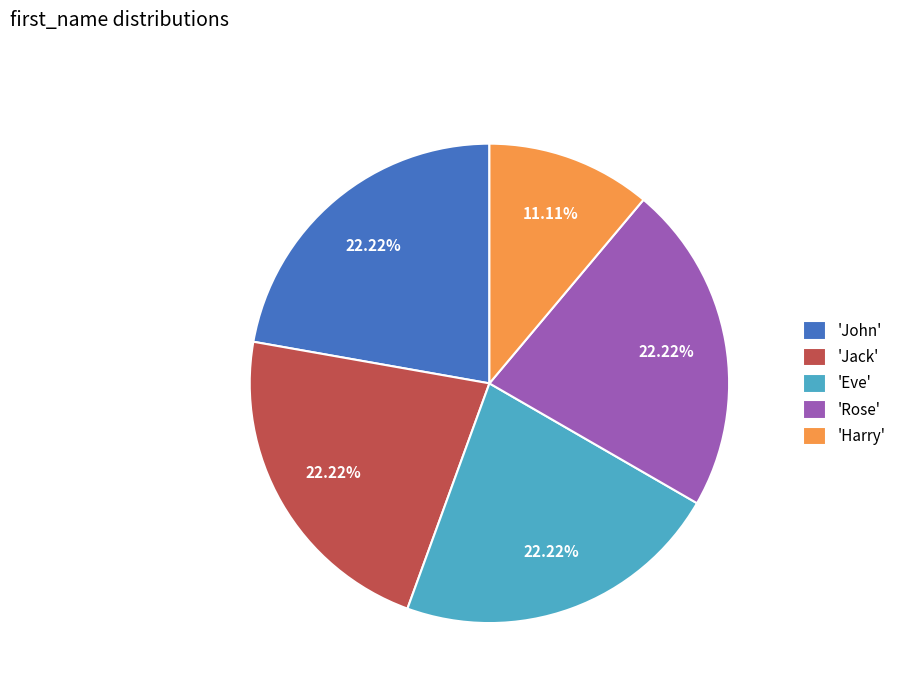

Which category has the smallest portion of the pie?

'Harry'